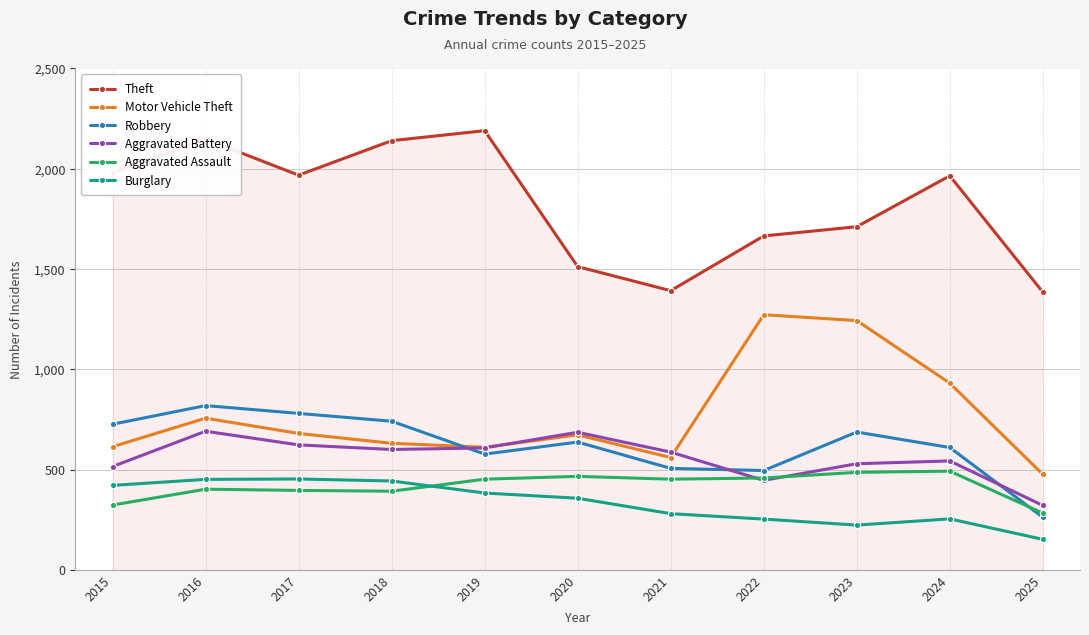

What is the average value of the Robbery series?

622